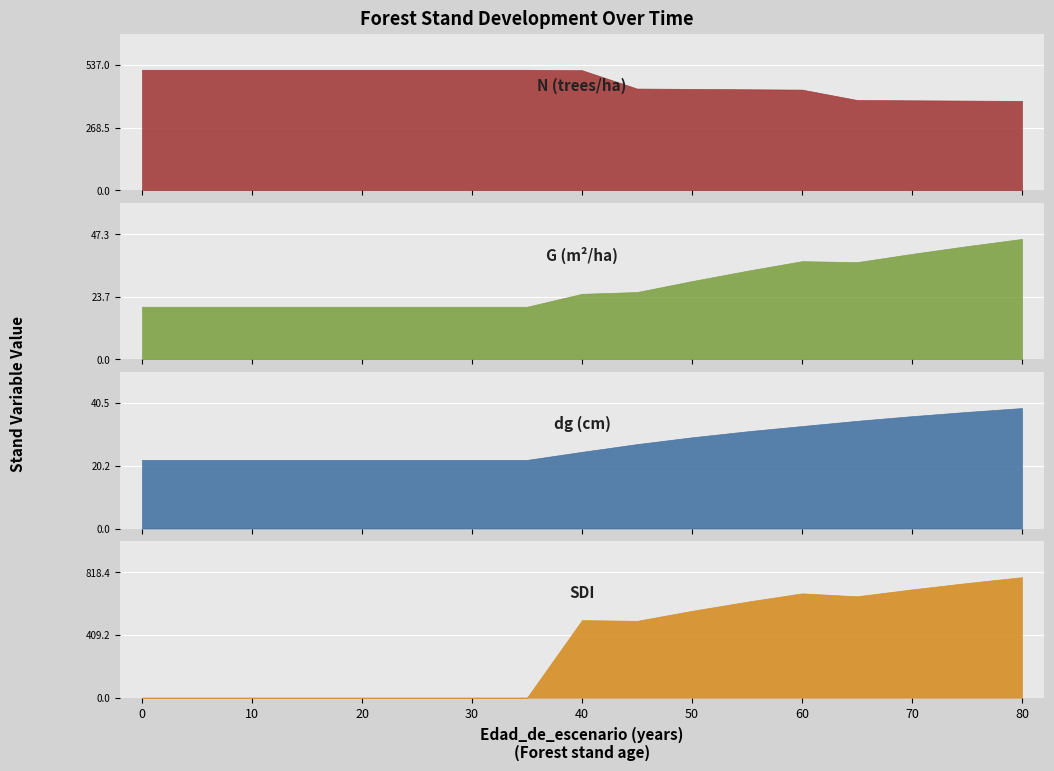

At how many categories does at least one series exceed 274?

17